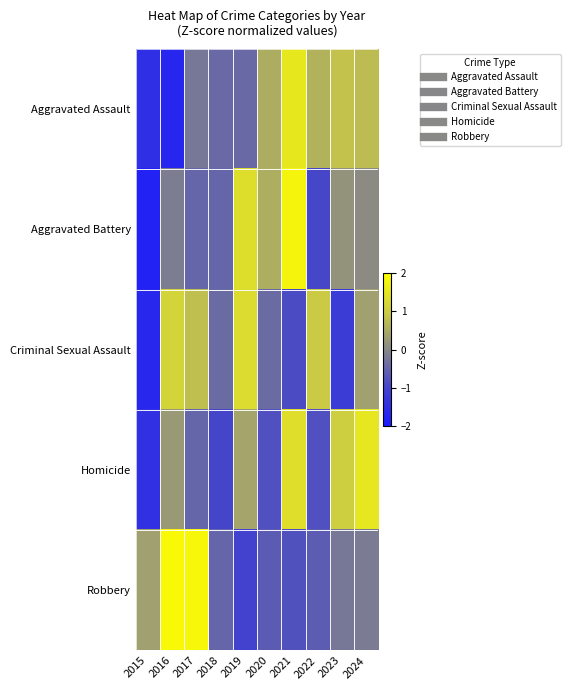

What is the spread (max minus min) of values at 2017?

2.4